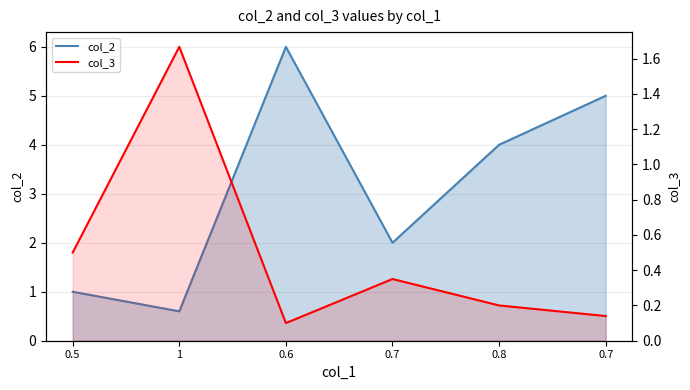

What is the difference between the maximum and second lowest values in the col_2 series?

5.0